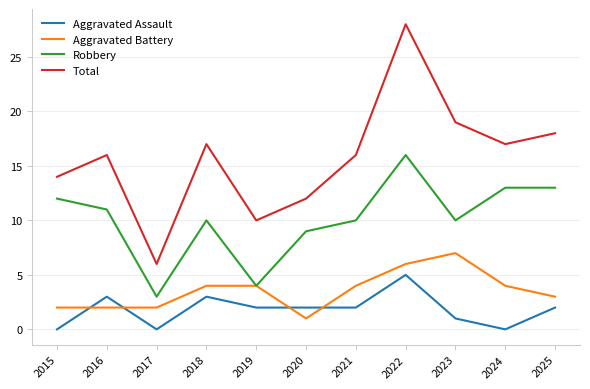

What are all the series names shown in the legend?

Aggravated Assault, Aggravated Battery, Robbery, Total